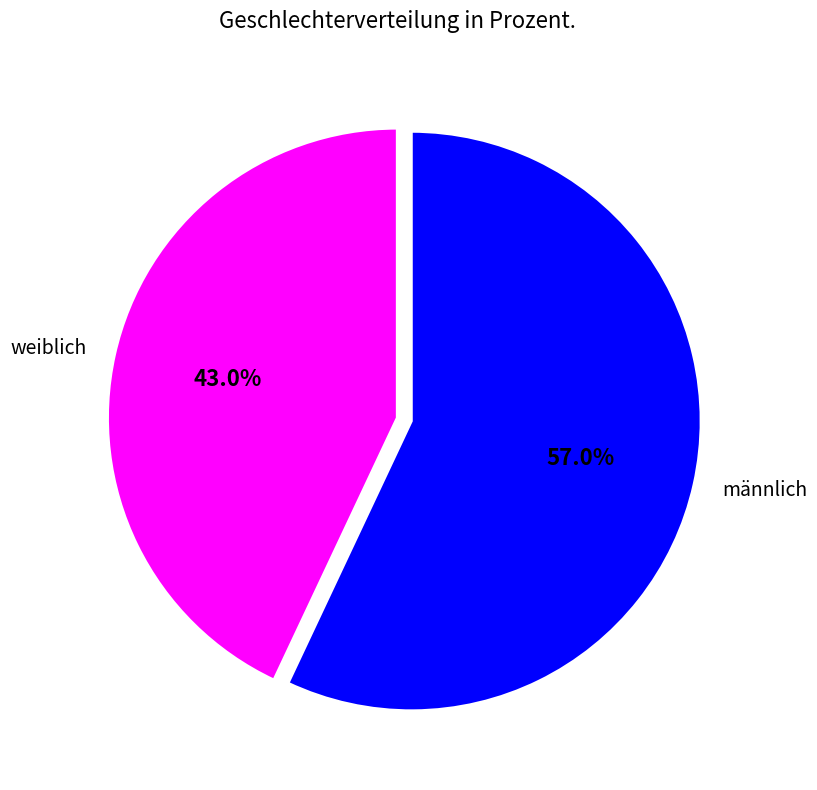

Does weiblich represent more than half of the total?

No